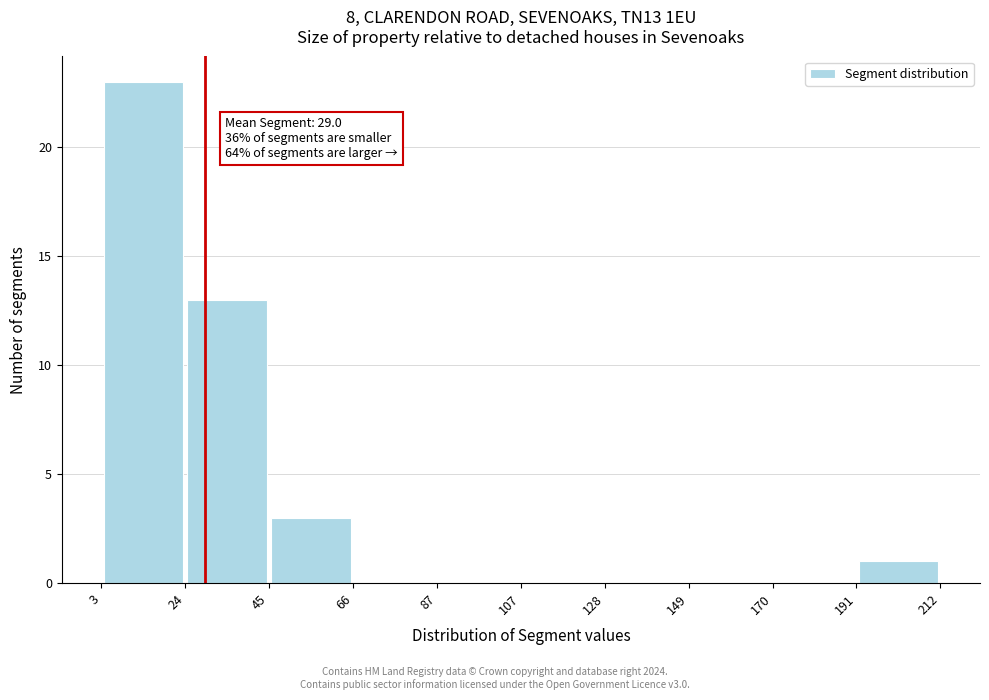

Over which range of the x-axis is the bar tallest?

3 to 24